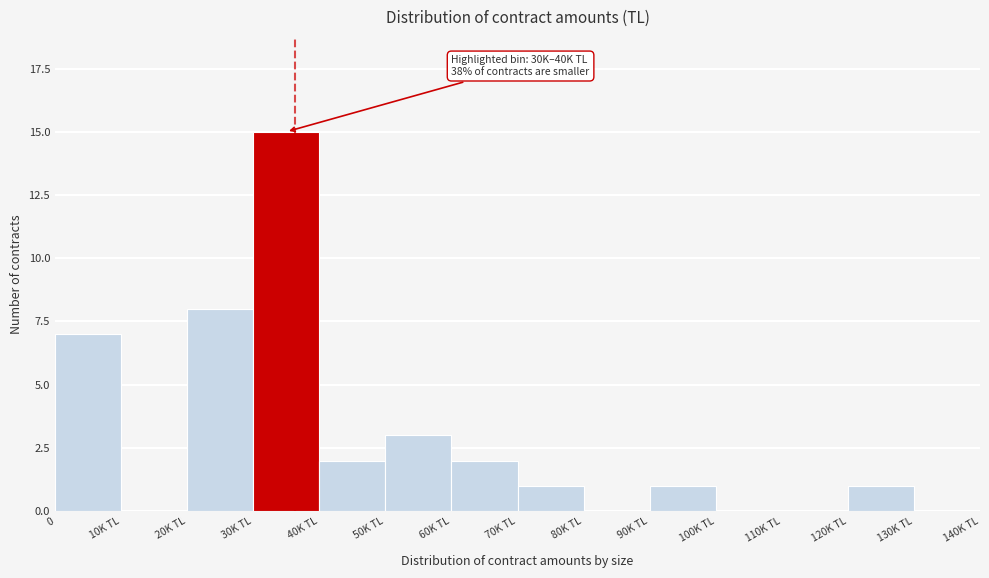

Reading left to right, list all the values displayed in this chart.

0=7	10K TL=0	20K TL=8	30K TL=15	40K TL=2	50K TL=3	60K TL=2	70K TL=1	80K TL=0	90K TL=1	100K TL=0	110K TL=0	120K TL=1	130K TL=0